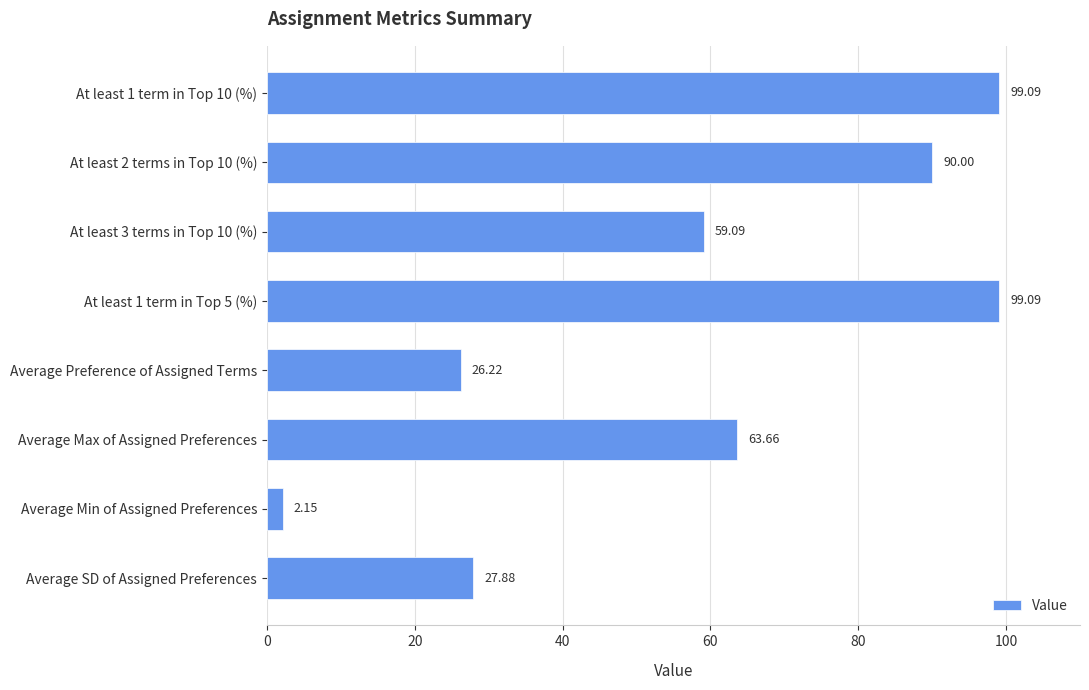

What is the difference between the second highest and second lowest values?

72.9